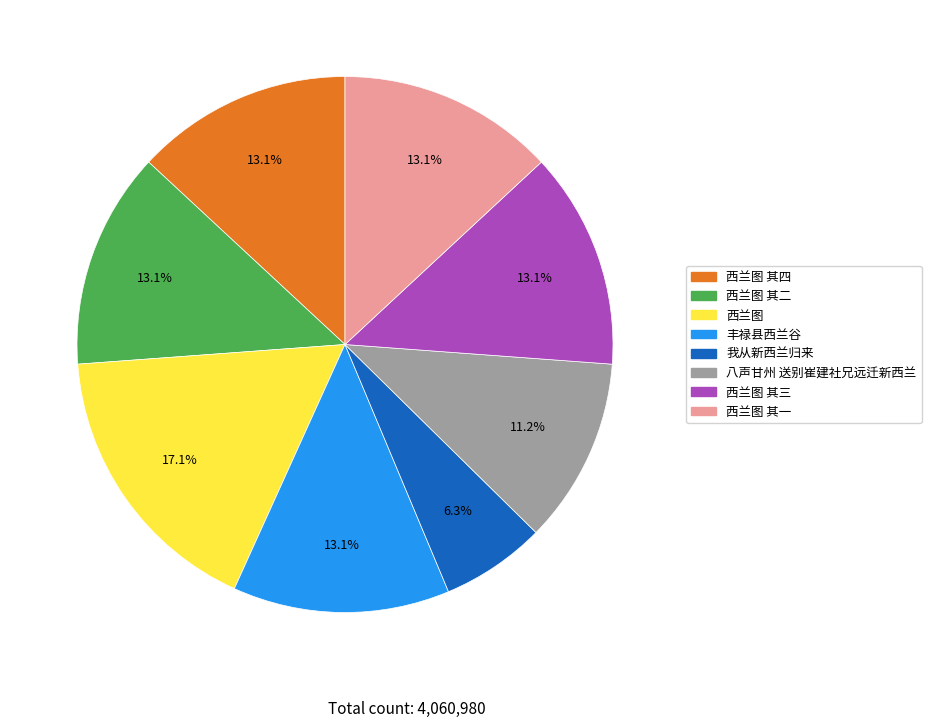

Does any single category account for the majority?

No